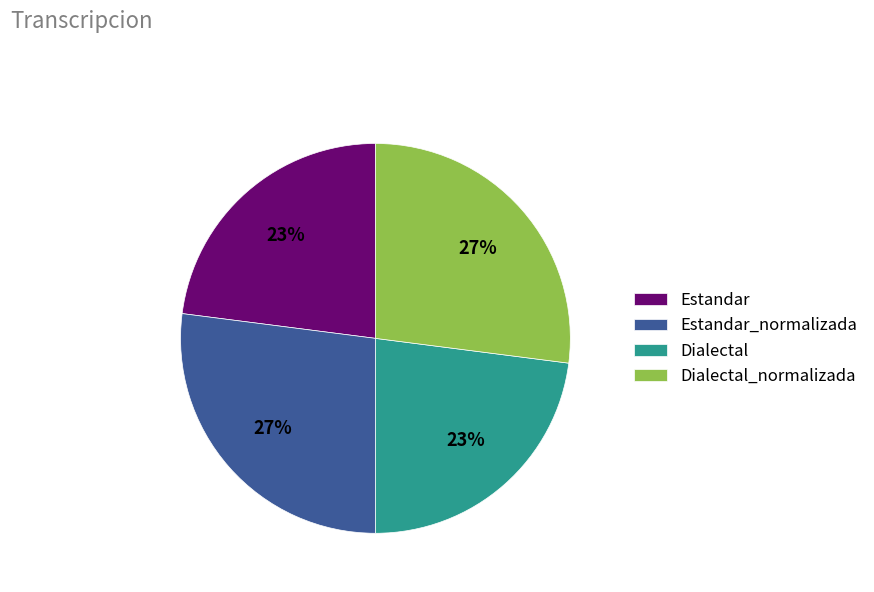

Which has a higher value, Dialectal or Dialectal_normalizada?

Dialectal_normalizada